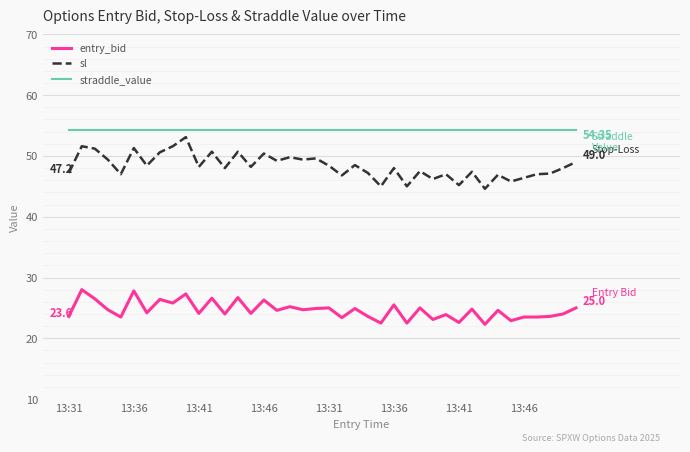

True or false: straddle_value and entry_bid cross at least once.

False